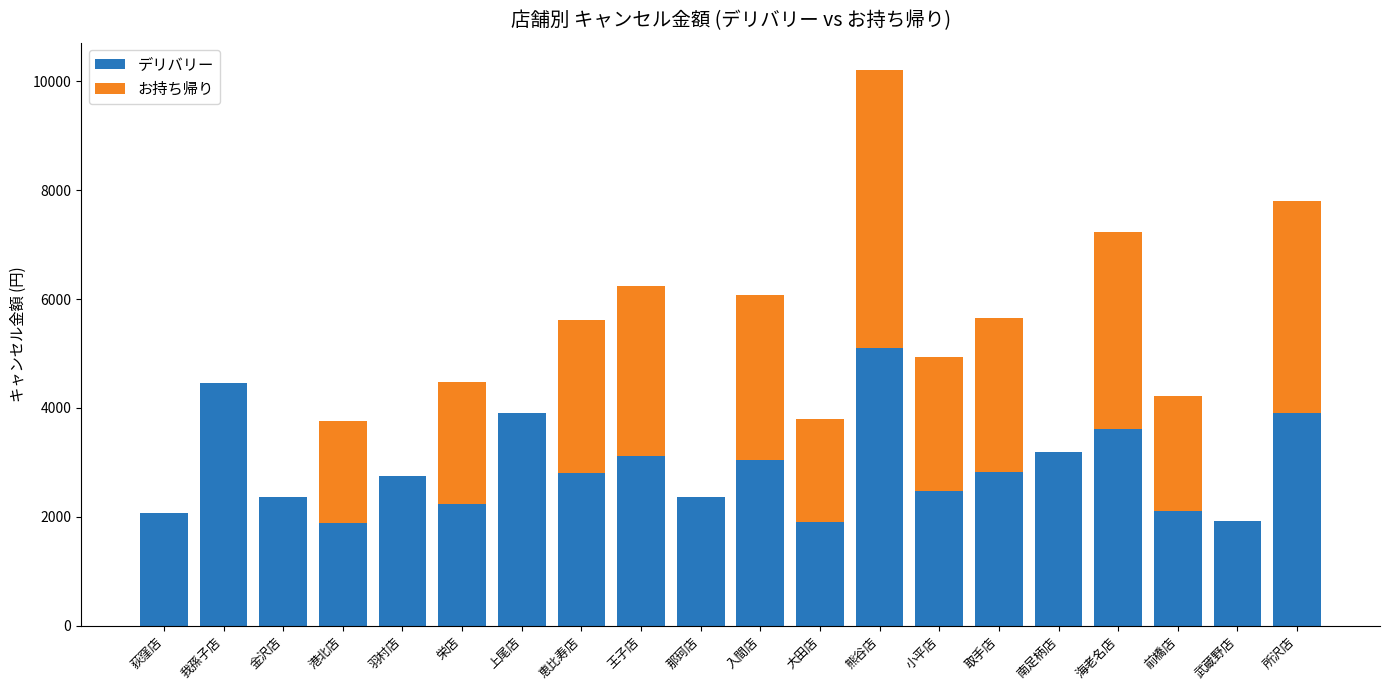

Is it true that デリバリー equals 5100 at 熊谷店?

True